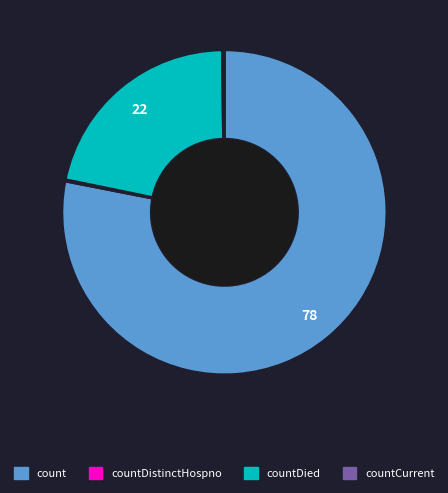

Does any single category account for the majority?

Yes